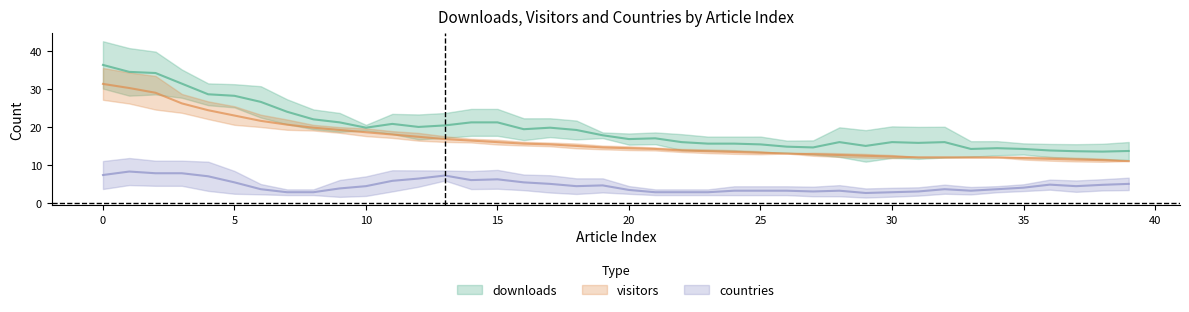

Which label corresponds to the smallest value in the chart?

8